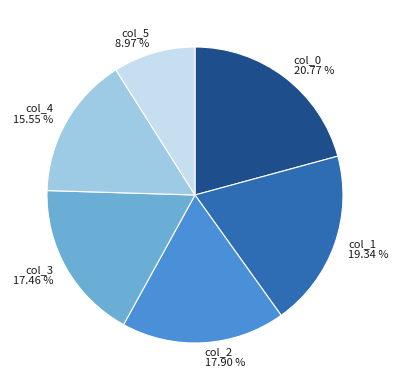

To the nearest percent, what is the average slice percentage?

17%